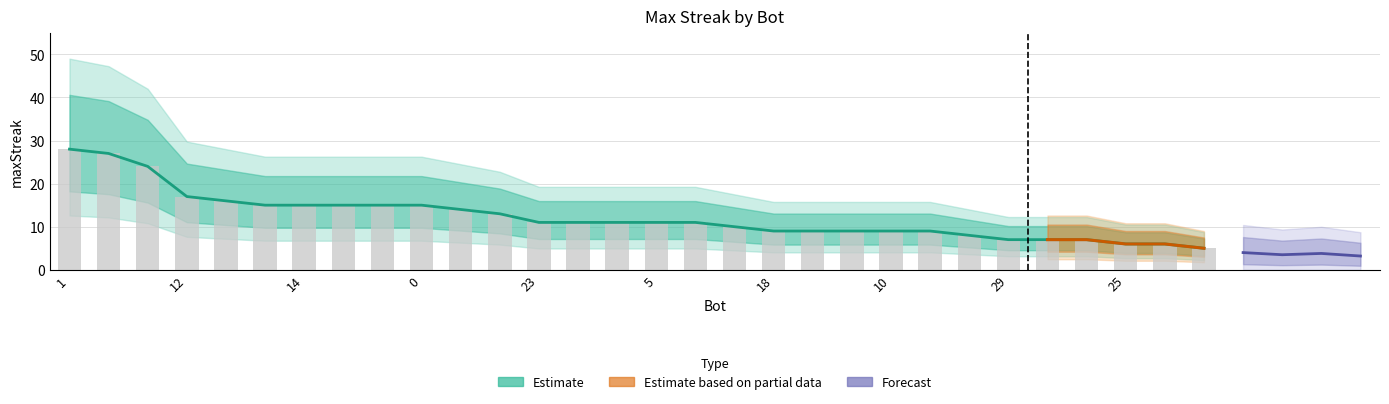

True or false: the data shows 17 at 12.

True